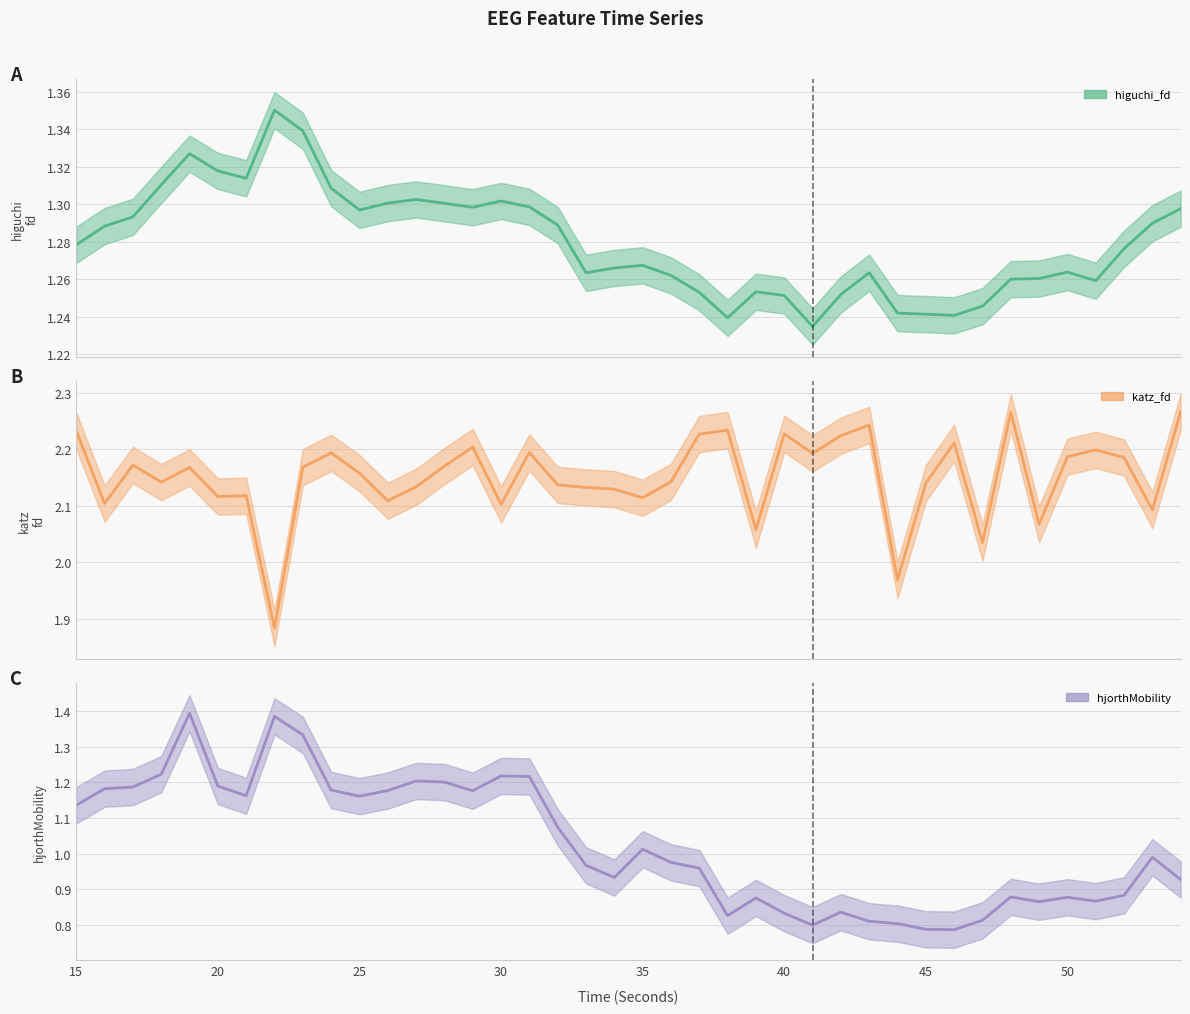

Reading left to right, transcribe all the data shown in this chart.

higuchi_fd_EEG: 15=1.3	16=1.3	17=1.3	18=1.3	19=1.3	20=1.3	21=1.3	22=1.4	23=1.3	24=1.3	25=1.3	26=1.3	27=1.3	28=1.3	29=1.3	30=1.3	31=1.3	32=1.3	33=1.3	34=1.3	35=1.3	36=1.3	37=1.3	38=1.2	39=1.3	40=1.3	41=1.2	42=1.3	43=1.3	44=1.2	45=1.2	46=1.2	47=1.2	48=1.3	49=1.3	50=1.3	51=1.3	52=1.3	53=1.3	54=1.3
katz_fd_EEG: 15=2.2	16=2.1	17=2.2	18=2.1	19=2.2	20=2.1	21=2.1	22=1.9	23=2.2	24=2.2	25=2.2	26=2.1	27=2.1	28=2.2	29=2.2	30=2.1	31=2.2	32=2.1	33=2.1	34=2.1	35=2.1	36=2.1	37=2.2	38=2.2	39=2.1	40=2.2	41=2.2	42=2.2	43=2.2	44=2.0	45=2.1	46=2.2	47=2.0	48=2.3	49=2.1	50=2.2	51=2.2	52=2.2	53=2.1	54=2.3
hjorthMobility_EEG: 15=1.1	16=1.2	17=1.2	18=1.2	19=1.4	20=1.2	21=1.2	22=1.4	23=1.3	24=1.2	25=1.2	26=1.2	27=1.2	28=1.2	29=1.2	30=1.2	31=1.2	32=1.1	33=1.0	34=0.9	35=1.0	36=1.0	37=1.0	38=0.8	39=0.9	40=0.8	41=0.8	42=0.8	43=0.8	44=0.8	45=0.8	46=0.8	47=0.8	48=0.9	49=0.9	50=0.9	51=0.9	52=0.9	53=1.0	54=0.9